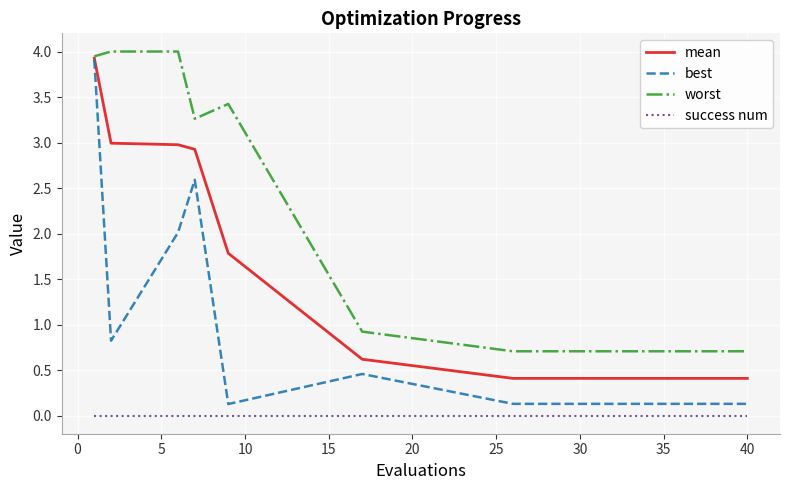

True or false: mean and success num cross at least once.

False